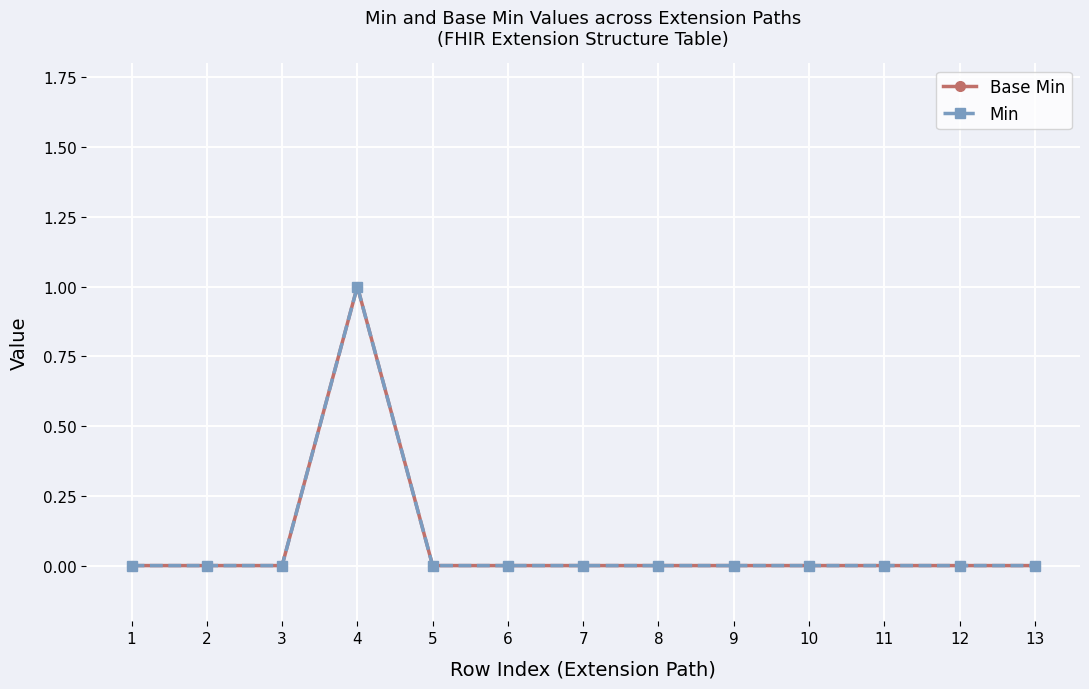

True or false: Min has more than 0 interior local peaks.

True